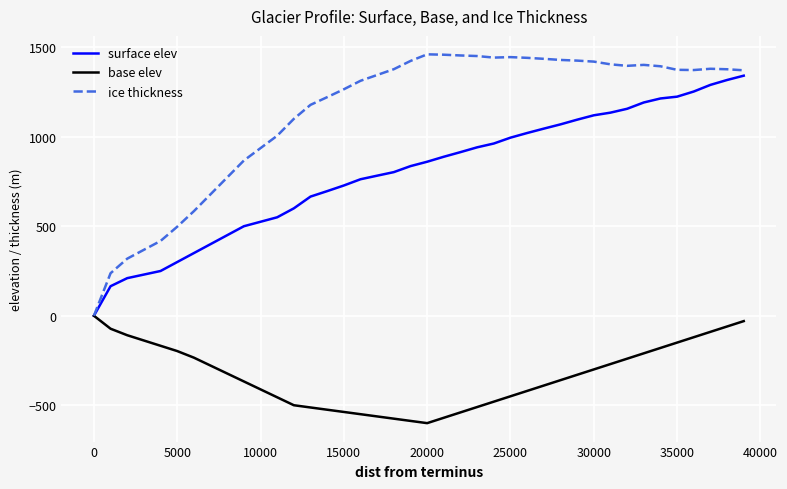

Which series has the widest spread of values?

ice thickness